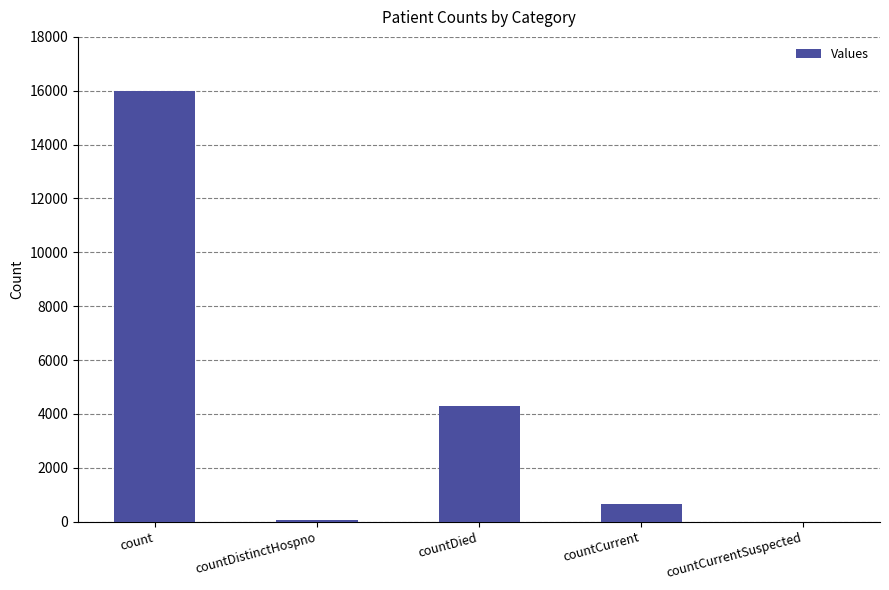

The value at countCurrentSuspected is 0. True or false?

True